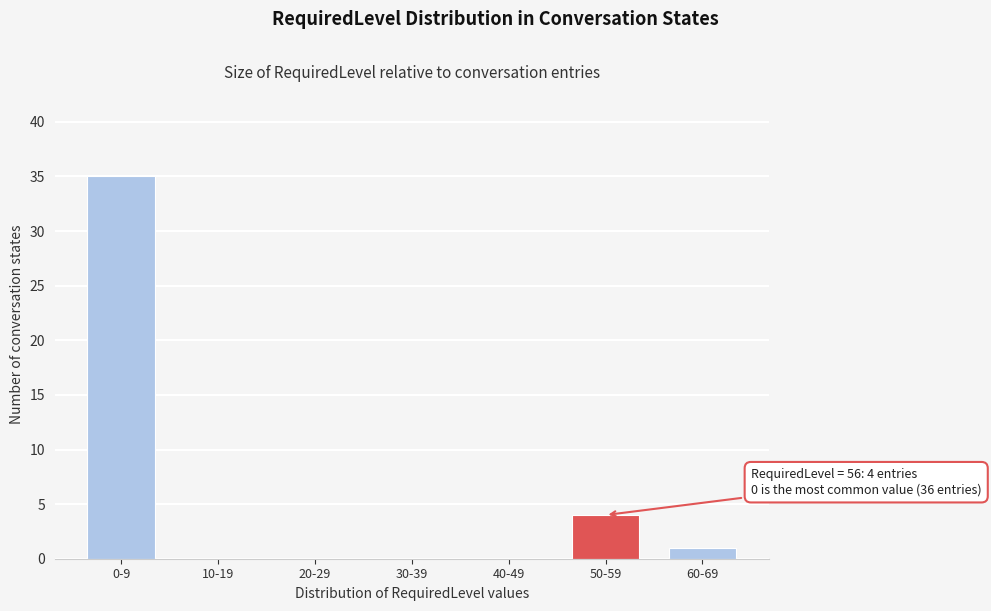

Reading left to right, what are all the values shown in this chart?

0-9=35	10-19=0	20-29=0	30-39=0	40-49=0	50-59=4	60-69=1